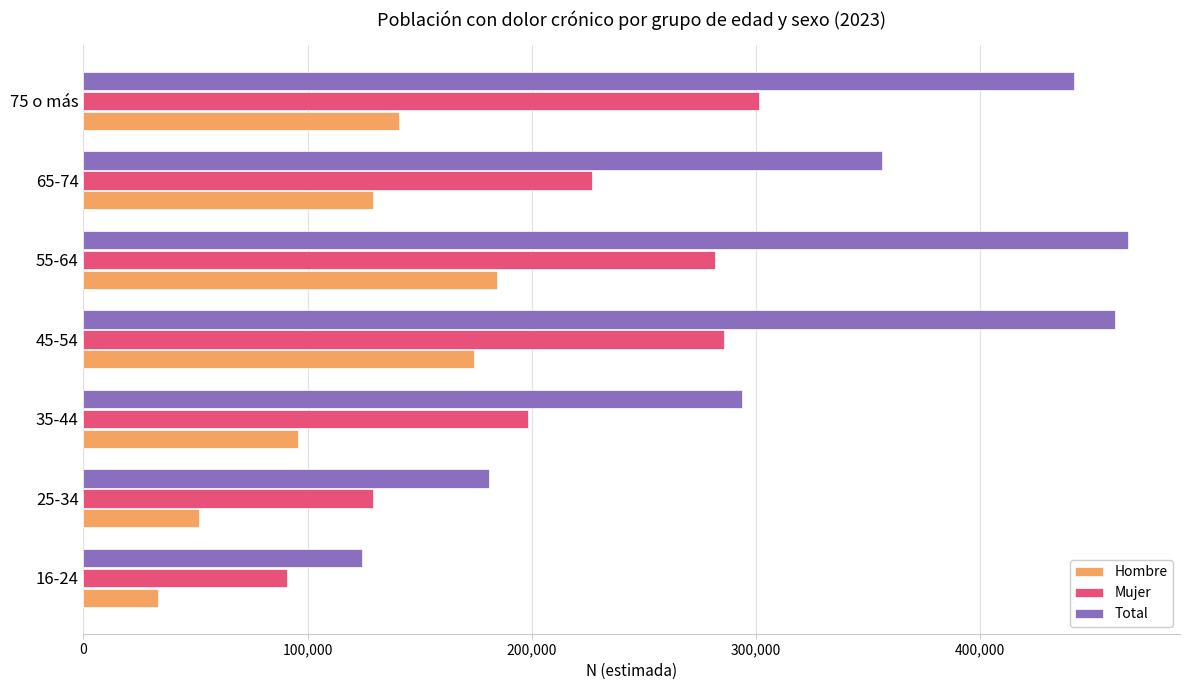

At which label is Mujer closest to 196308?

35-44